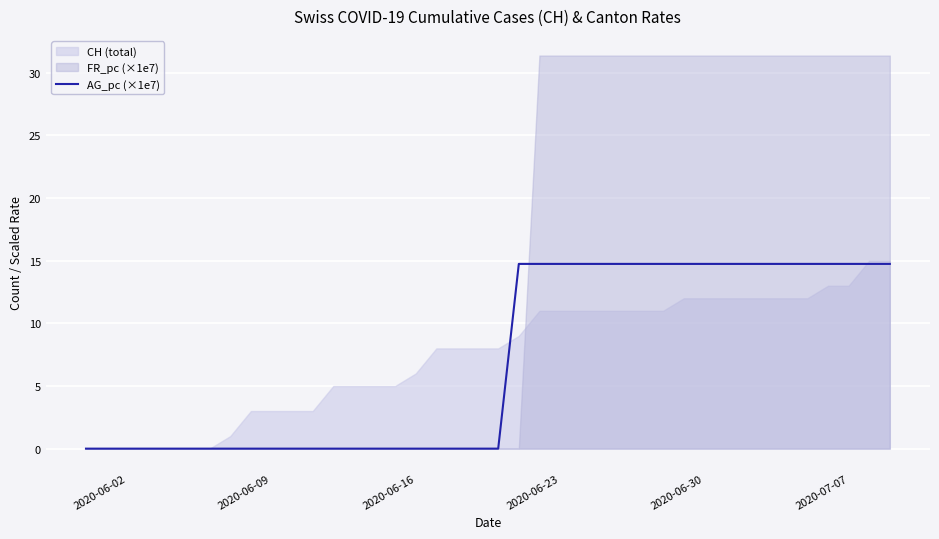

Is it true that AG_pc (×1e7) equals 0.0 at 2020-06-09?

True